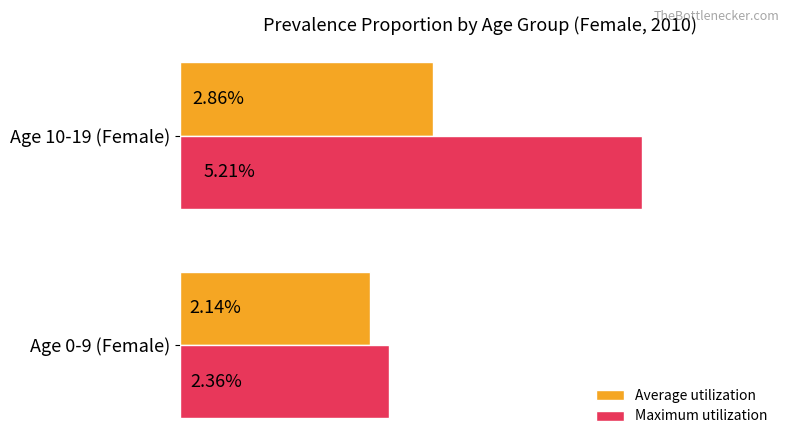

Does the chart contain stacked bars?

No